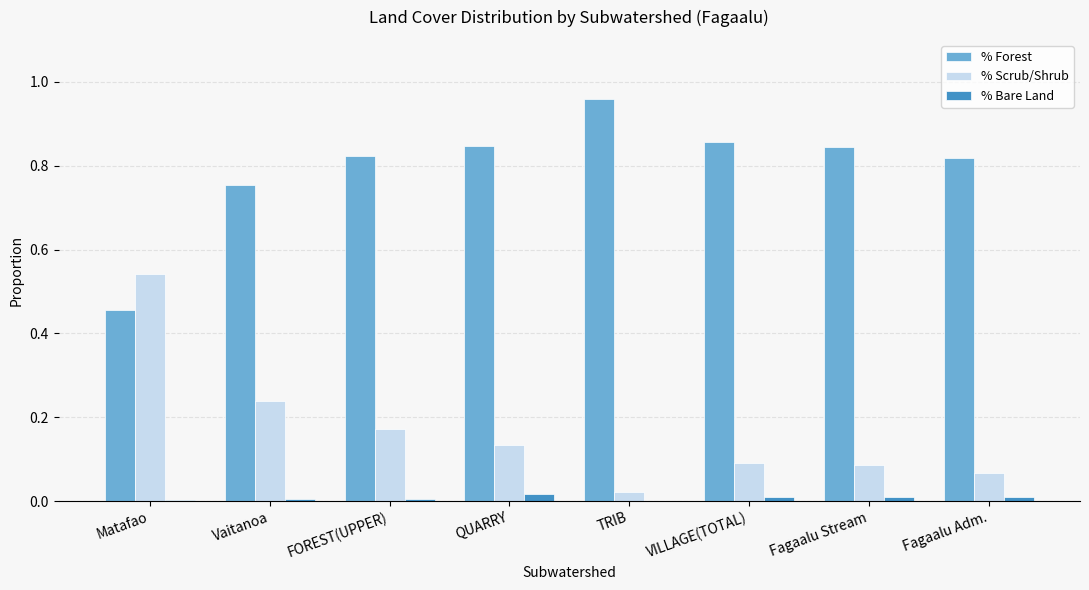

How many groups of bars are there?

8